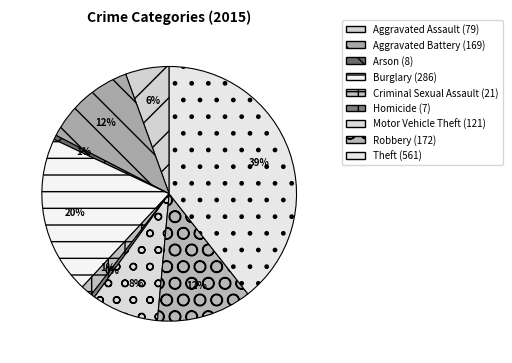

To the nearest percent, what percentage of the pie is Theft?

39%